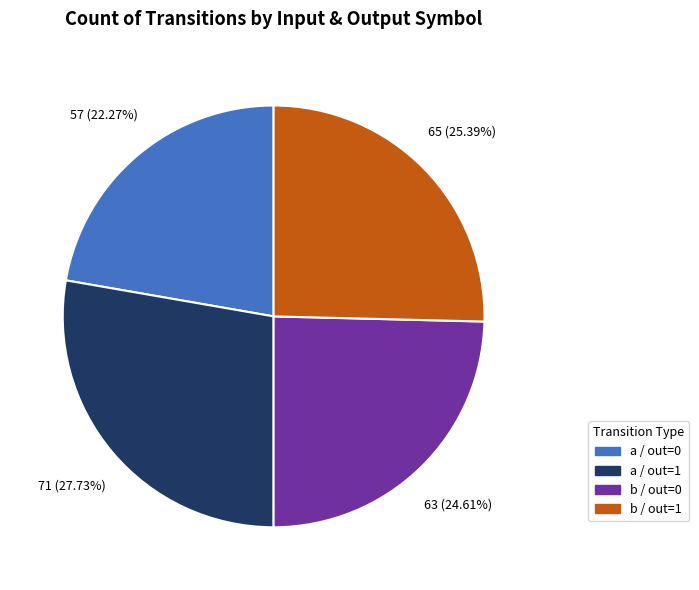

What is the ratio of the value at b / out=0 to the value at b / out=1?

1.0